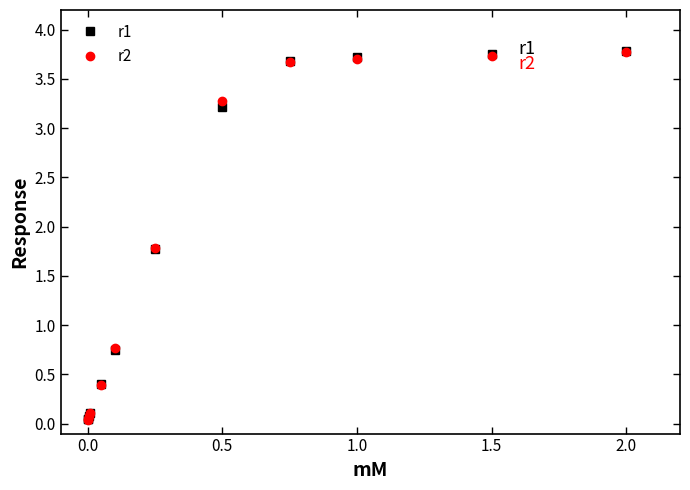

At how many categories does at least one series exceed 2?

5